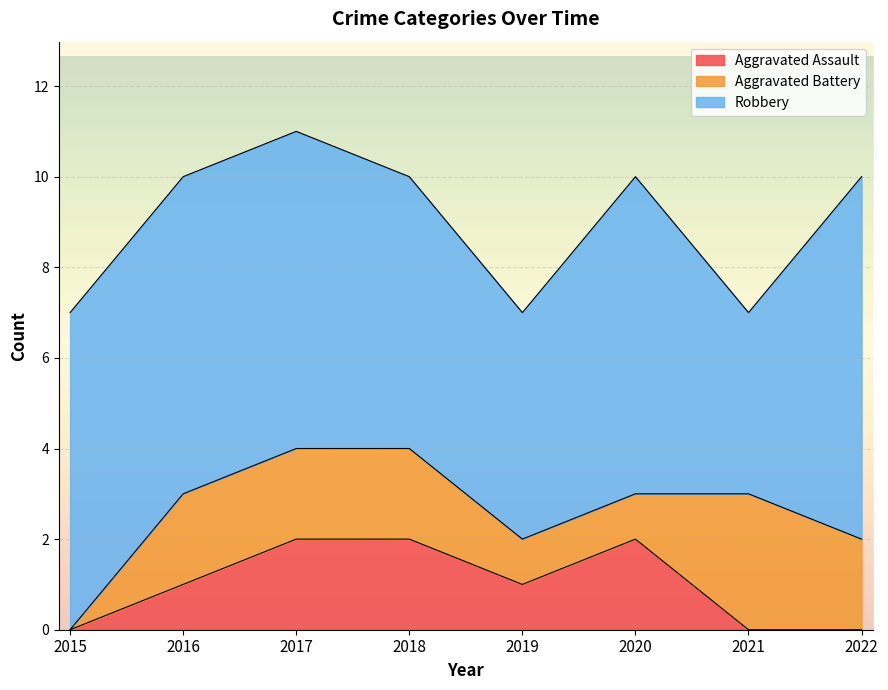

What is the total value across all series at 2018?

10